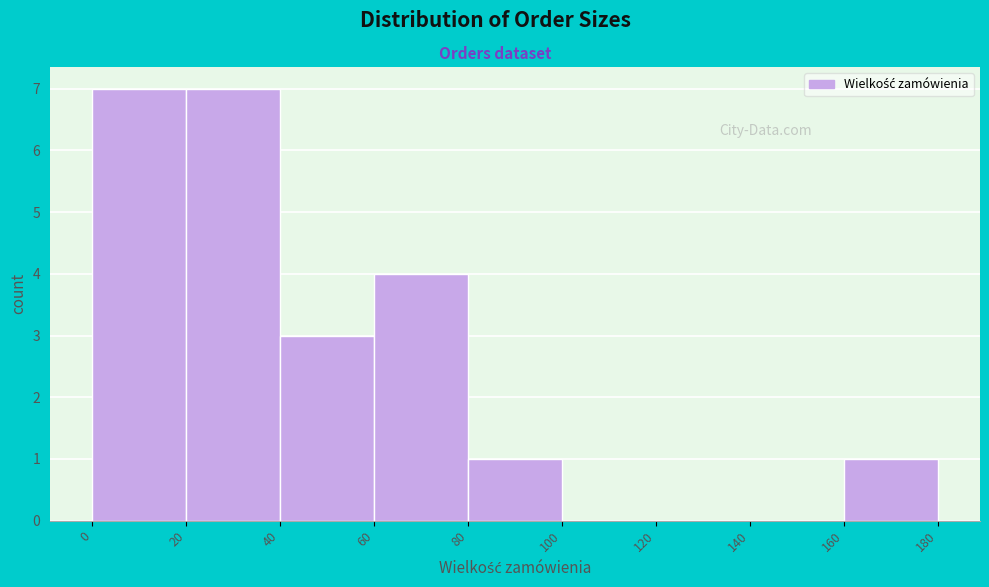

What is the height of the bar covering 160 to 180 on the x-axis? The values are not printed on the chart, so give them approximately, as read against the axis.

1